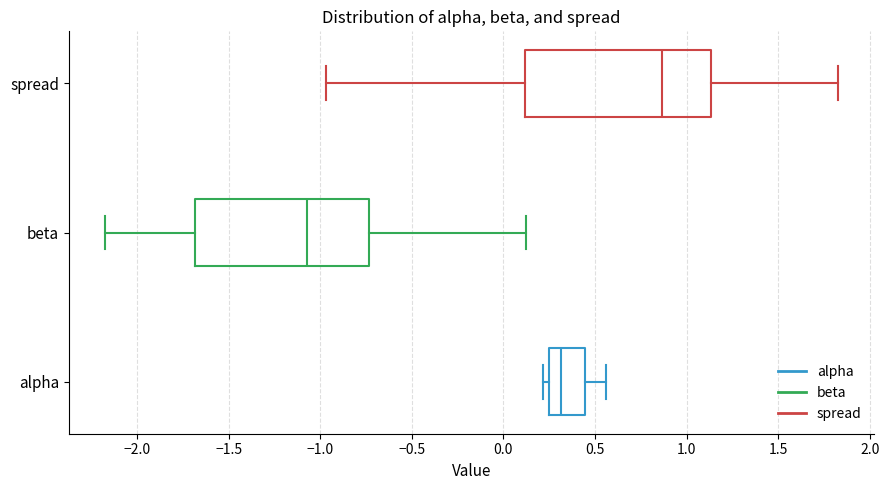

Reading bottom to top, transcribe this box plot: for each box, give where its median line is, the range the box spans, and where its two whiskers end, as read against the x-axis. The values are not printed on the chart, so give them approximately, as read against the axis.

alpha: median 0.30, box 0.25 to 0.45, whiskers 0.20 to 0.55
beta: median -1.05, box -1.70 to -0.75, whiskers -2.15 to 0.15
spread: median 0.85, box 0.10 to 1.15, whiskers -0.95 to 1.80